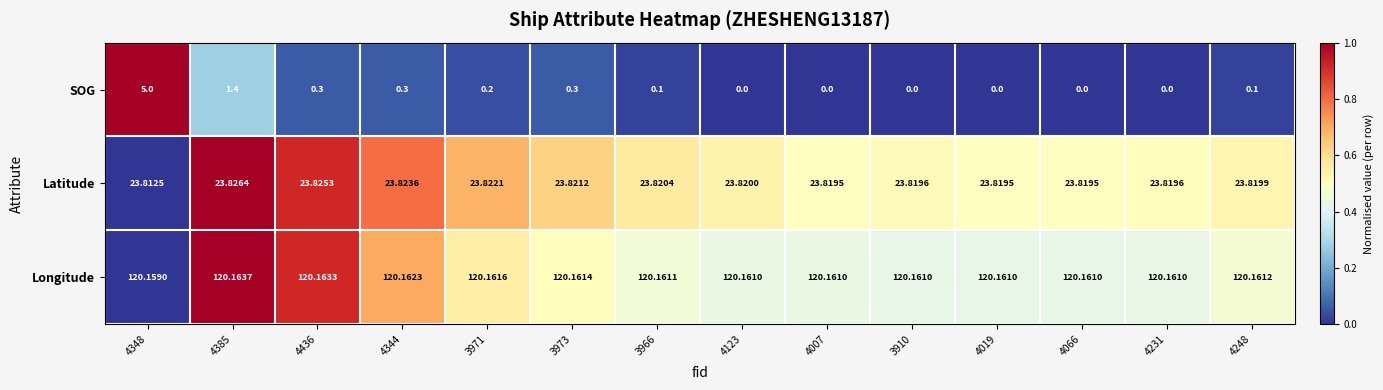

How many values in the SOG series exceed 0?

8